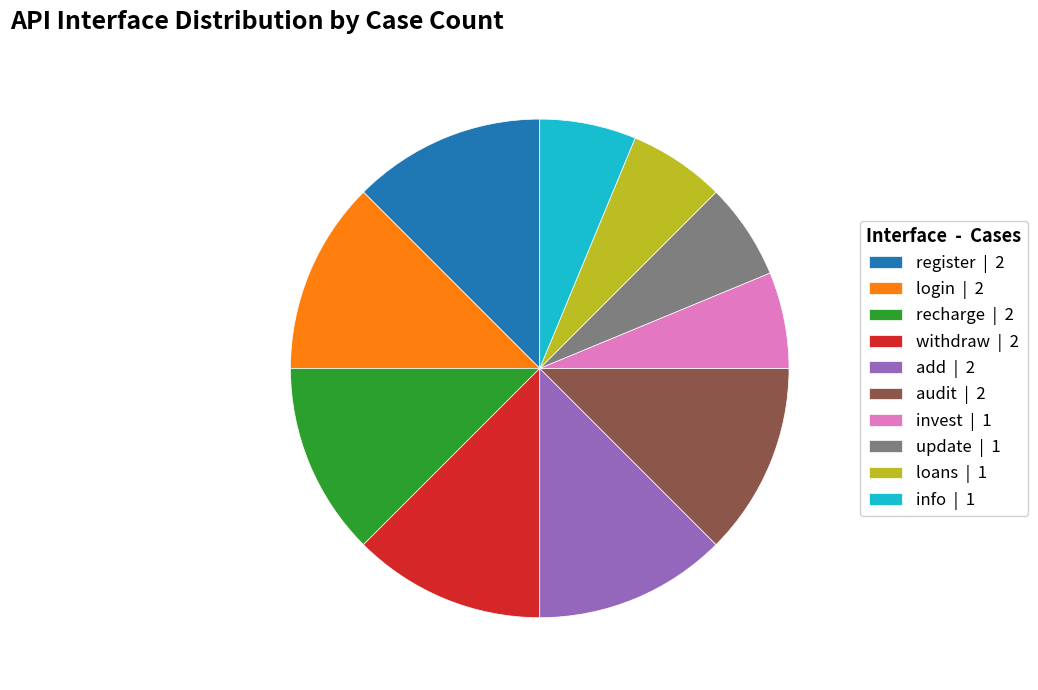

Is the sum of audit | 2 and recharge | 2 greater than half?

No